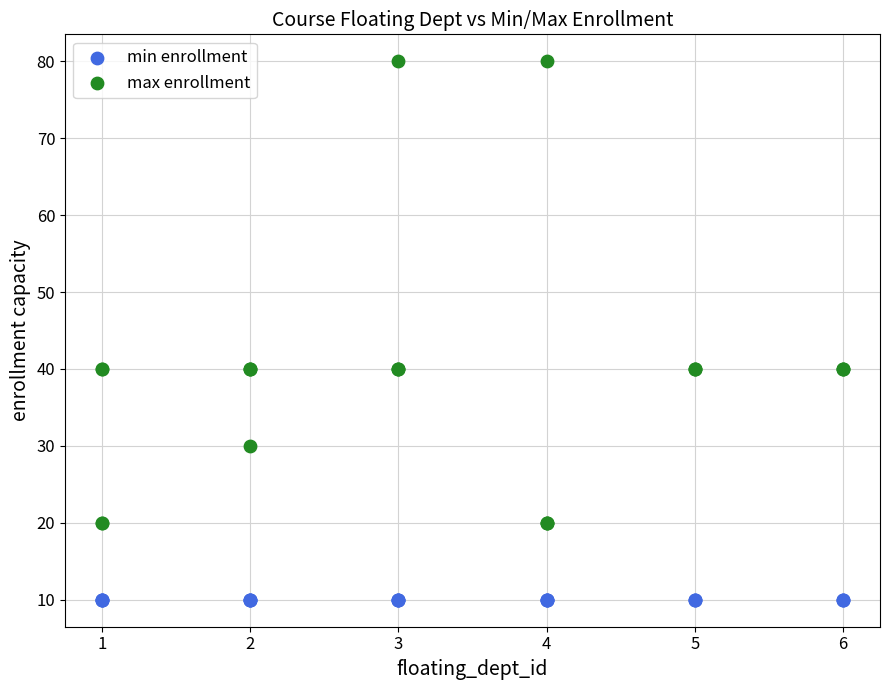

Which series reaches the maximum Y coordinate?

max enrollment